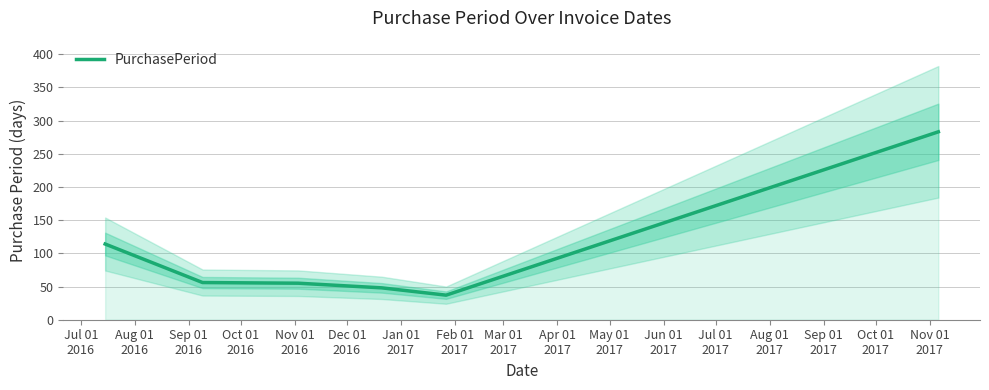

What position from the left is Oct 01
2016?

4